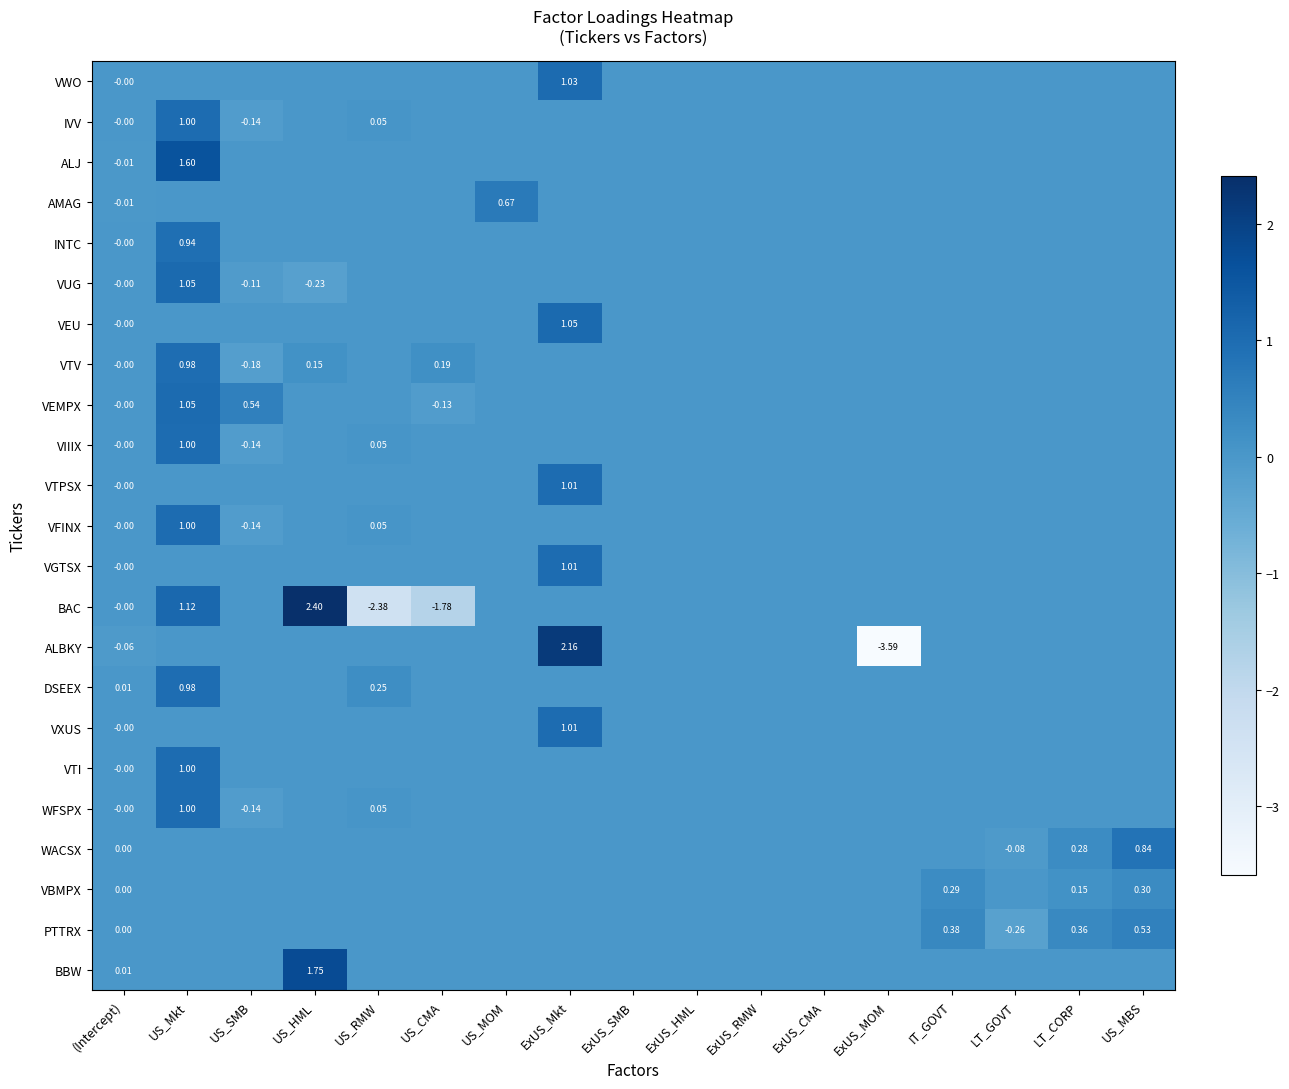

Which series has the widest spread of values?

ALBKY